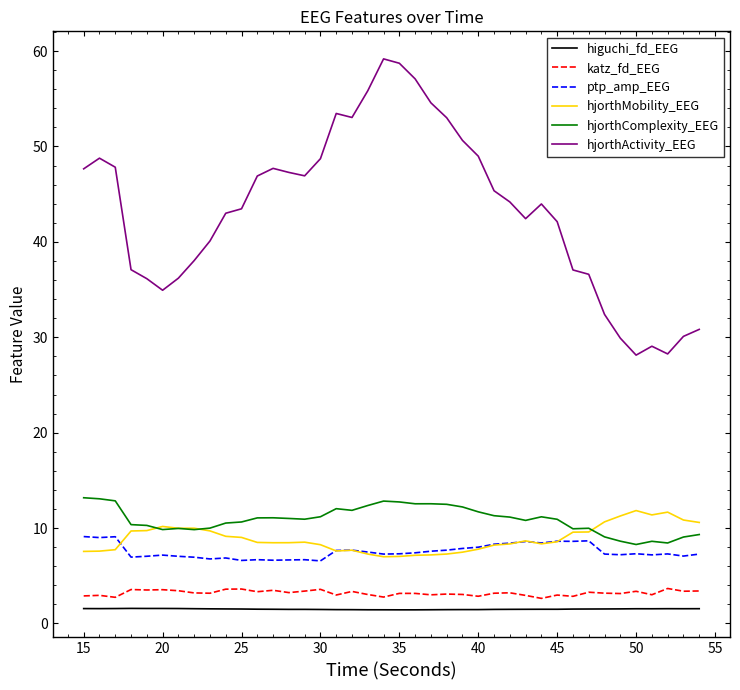

Which series has the widest spread of values?

hjorthActivity_EEG